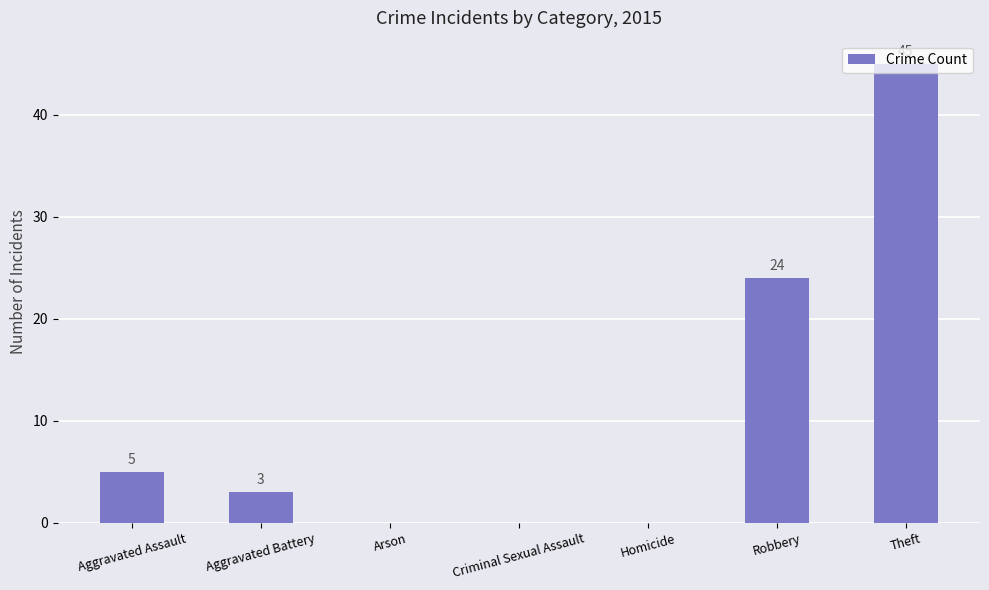

Count the number of categories in the chart.

7